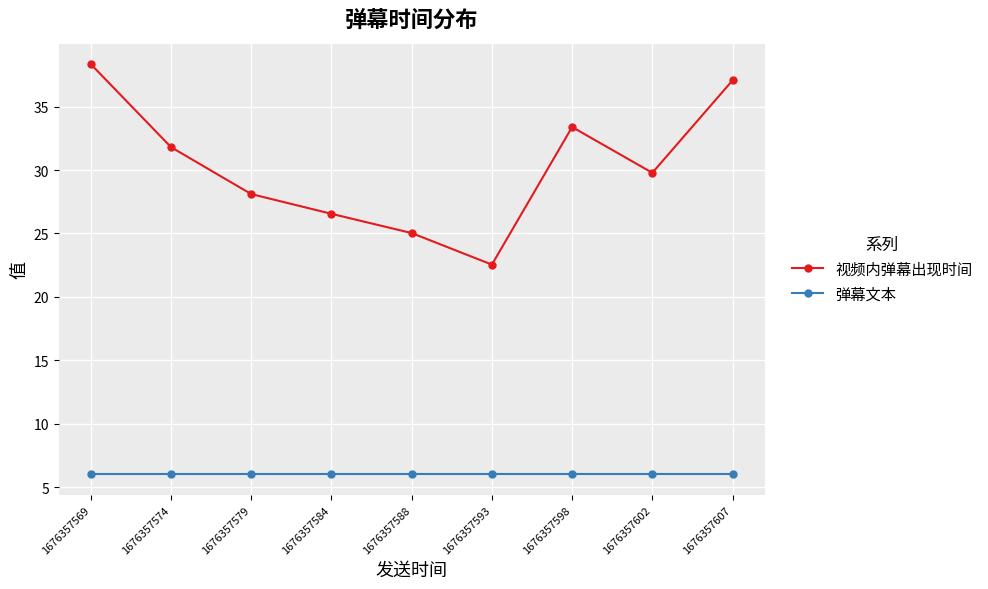

How many lines are shown in the chart?

2